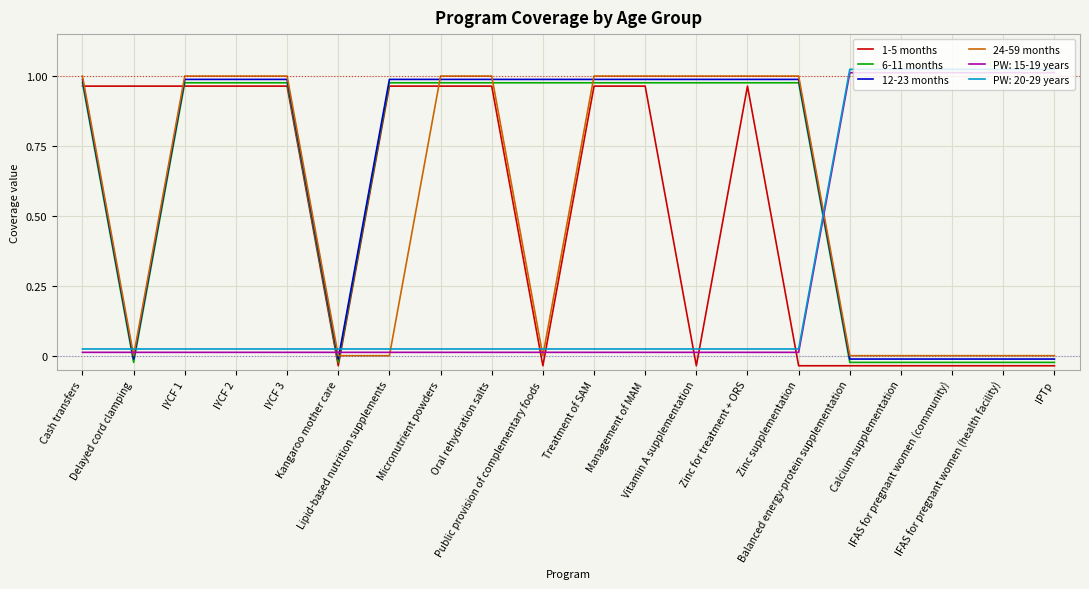

How many data points in 12-23 months are above 0?

13